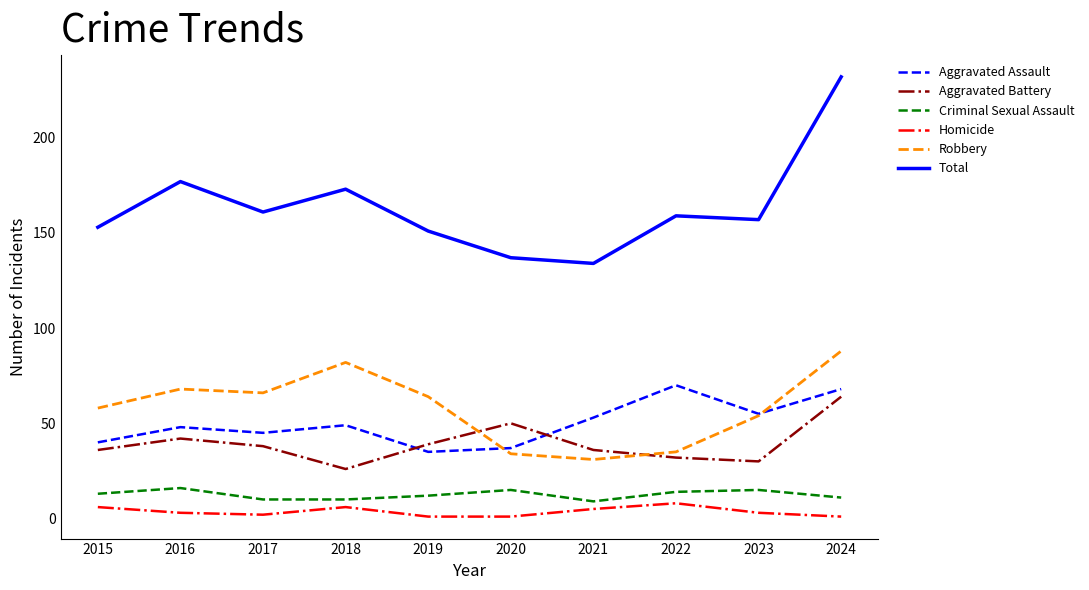

At which category does the chart reach its peak across all series?

2024